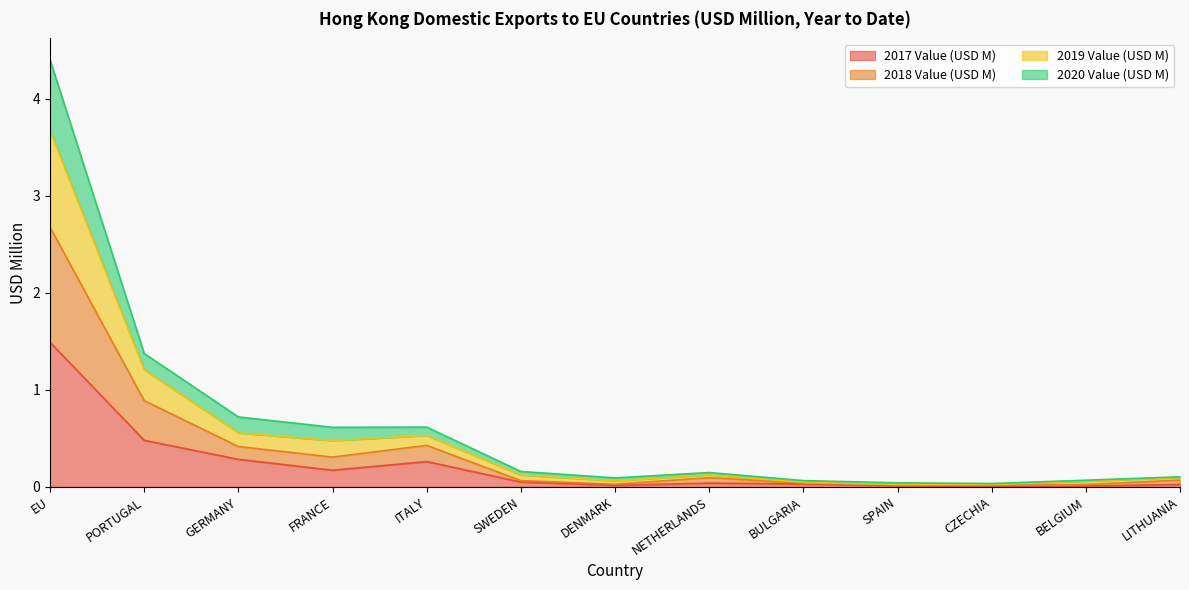

At which category is the sum across all series the highest?

EU